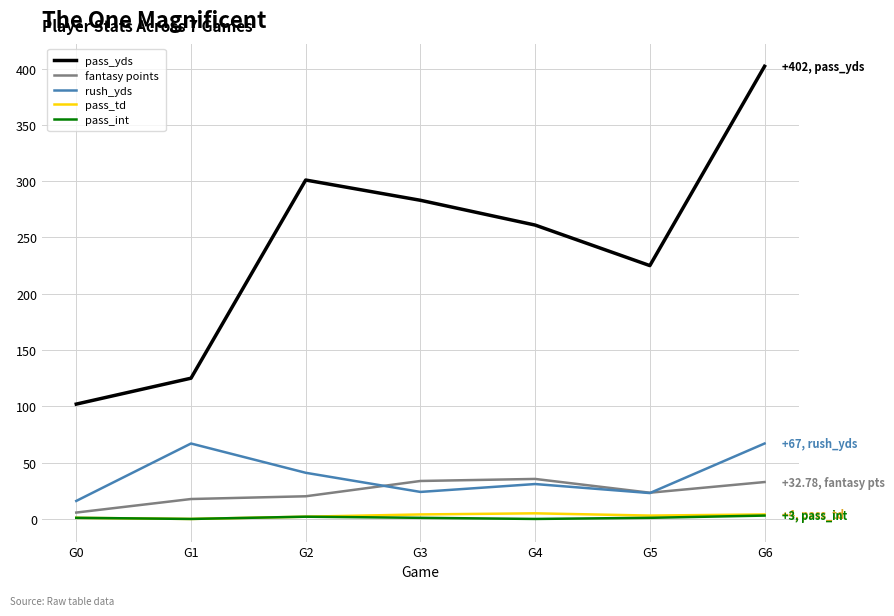

Rank the categories by pass_yds value from lowest to highest.

G0, G1, G5, G4, G3, G2, G6